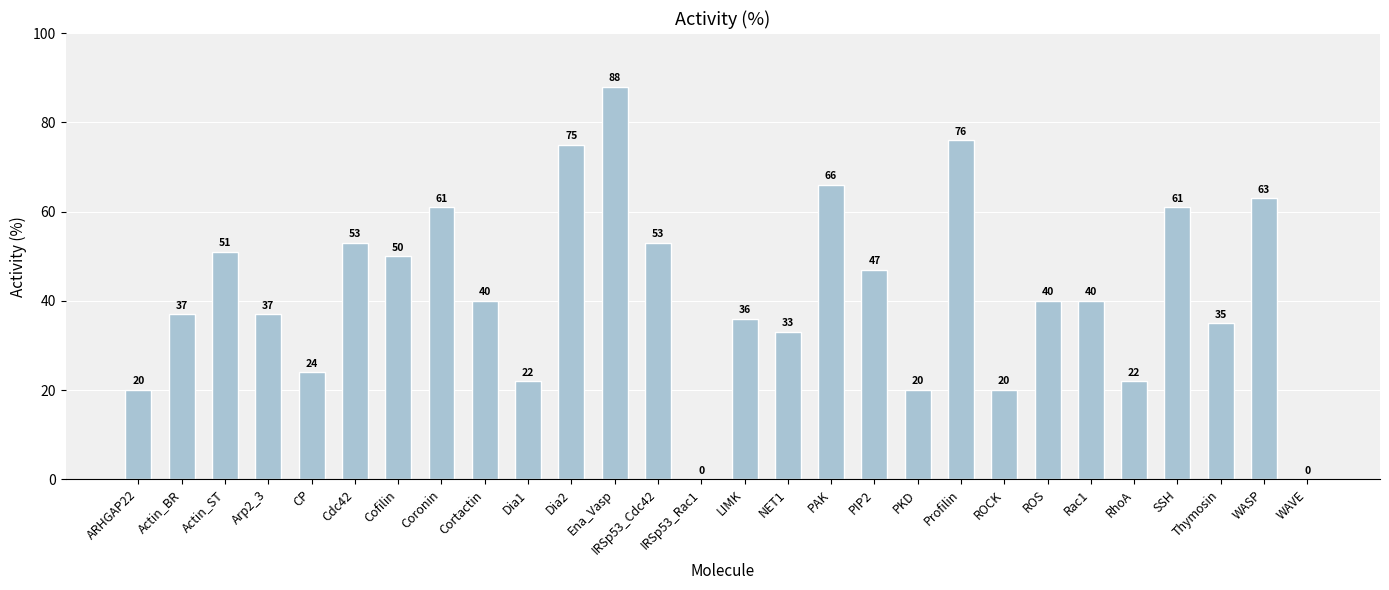

How many categories are shown in the chart?

28